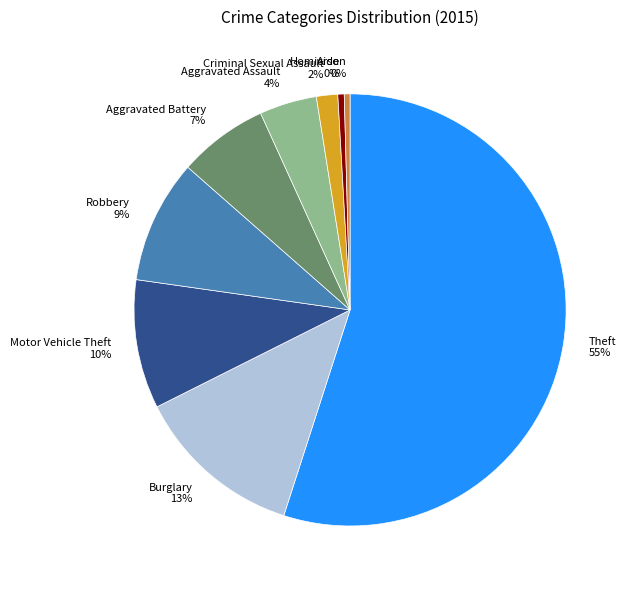

Which has a higher value, Theft or Arson?

Theft